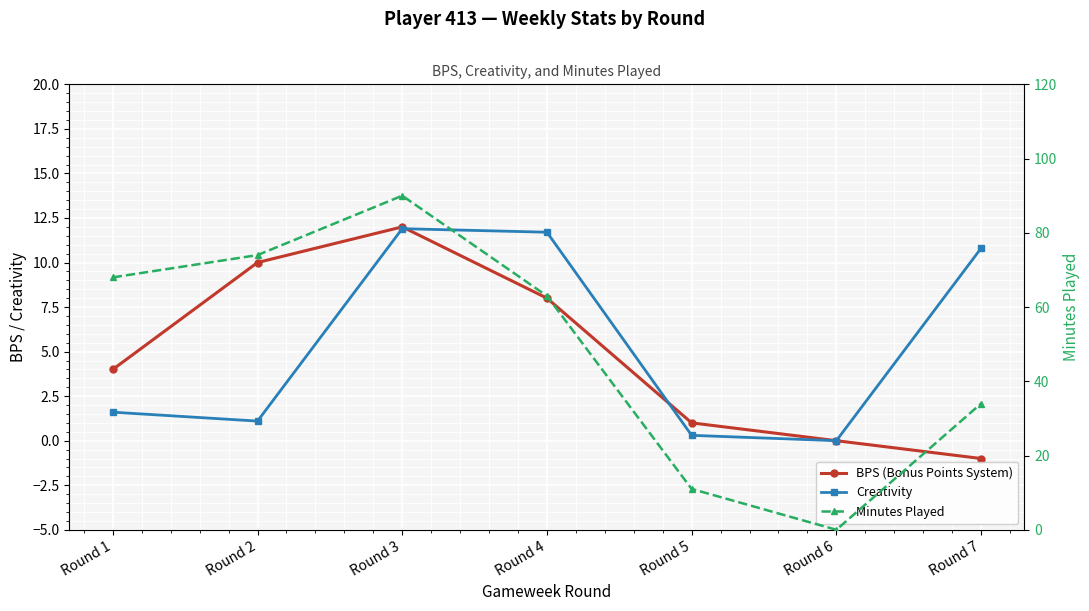

Which series has the largest total across all categories?

Minutes Played